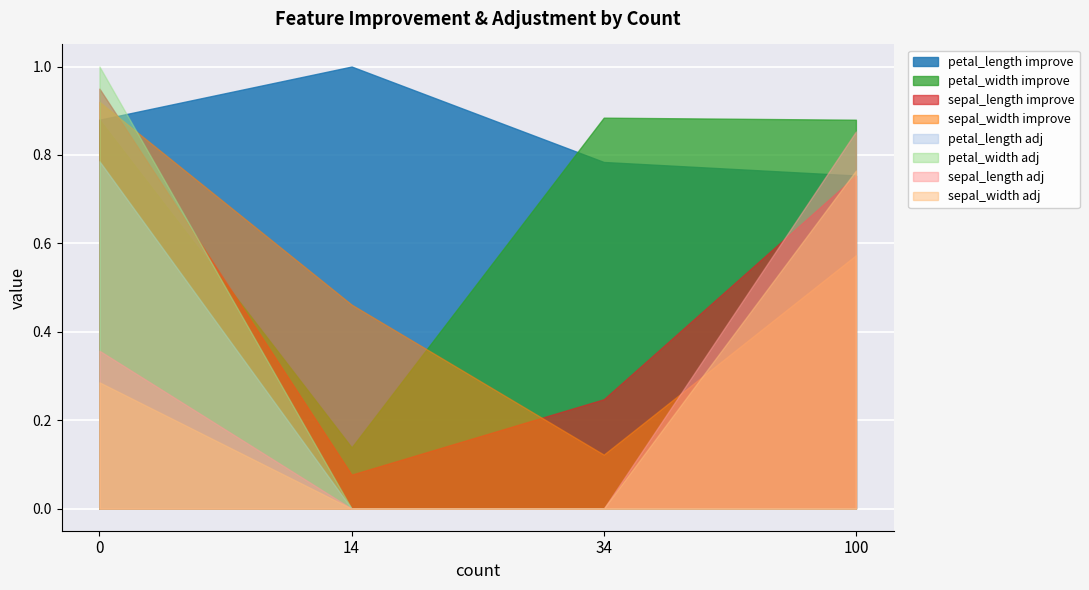

In improve, how many points are higher than both neighbors (excluding endpoints)?

1